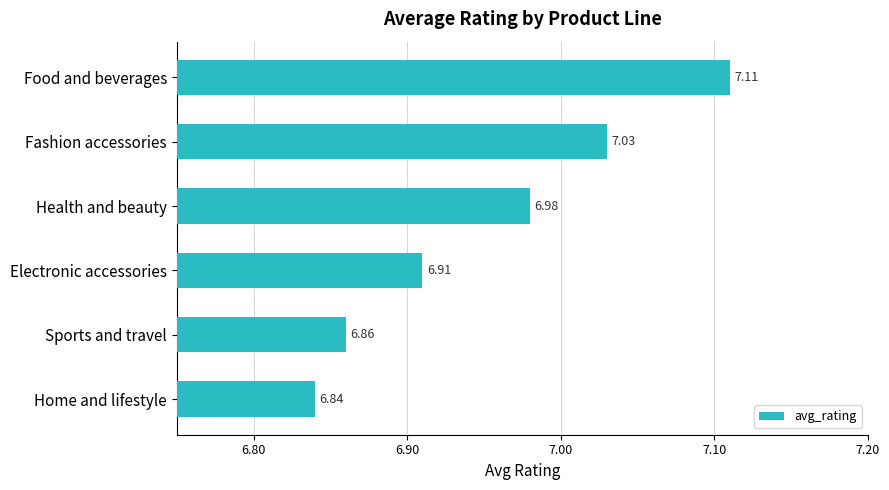

What is the average value?

7.0